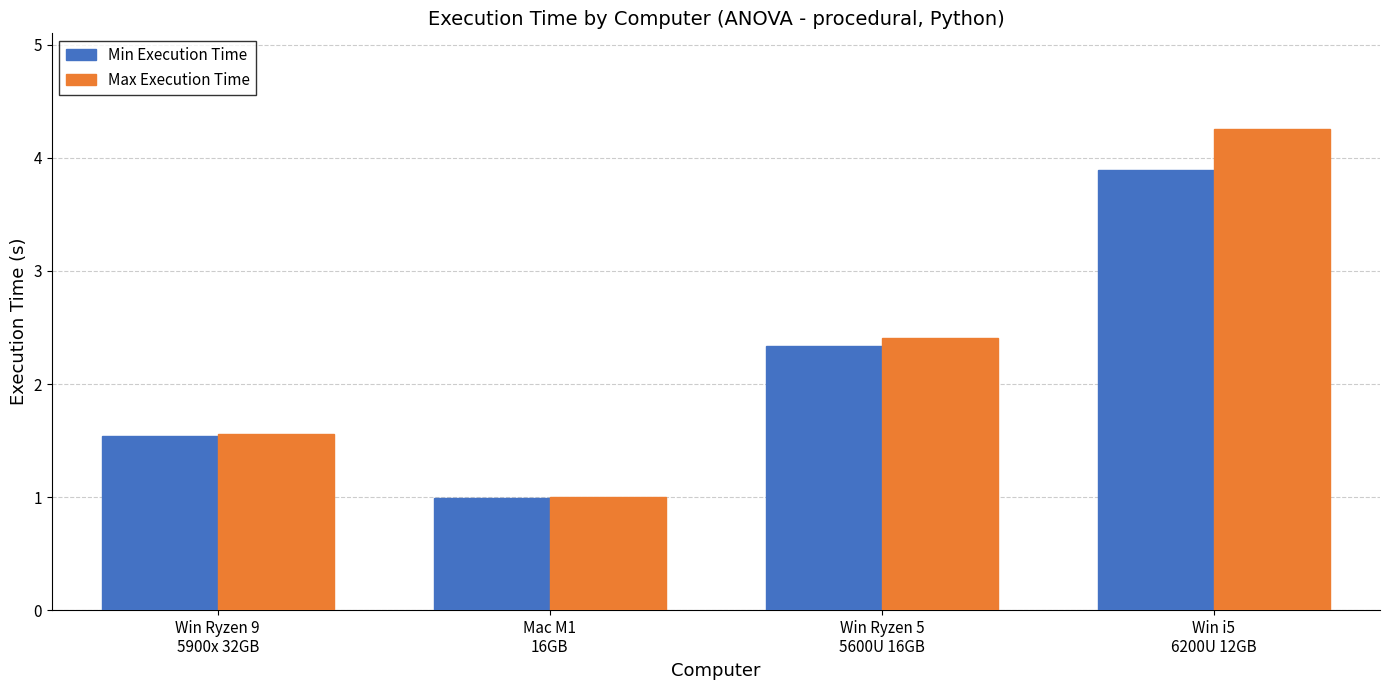

How many groups of bars are there?

4